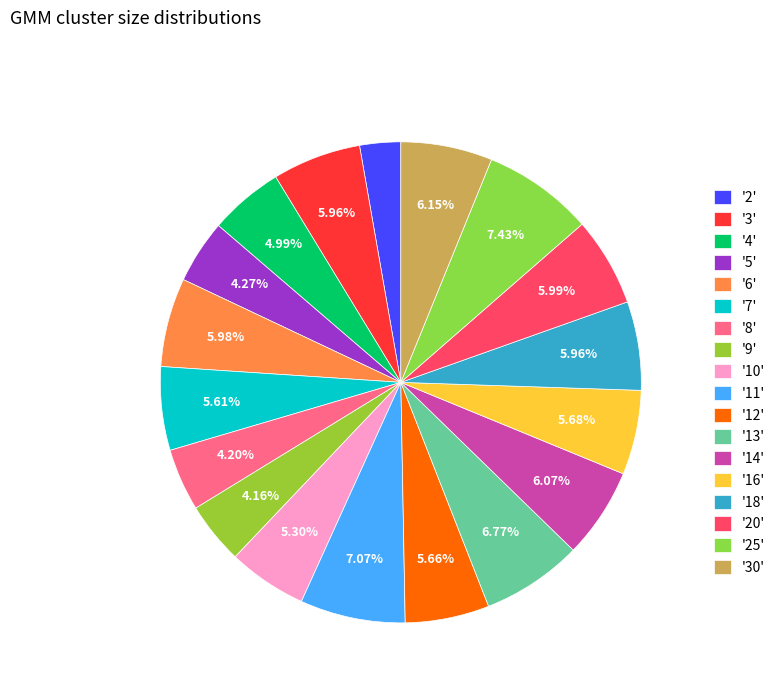

How many slices are in this pie chart?

18